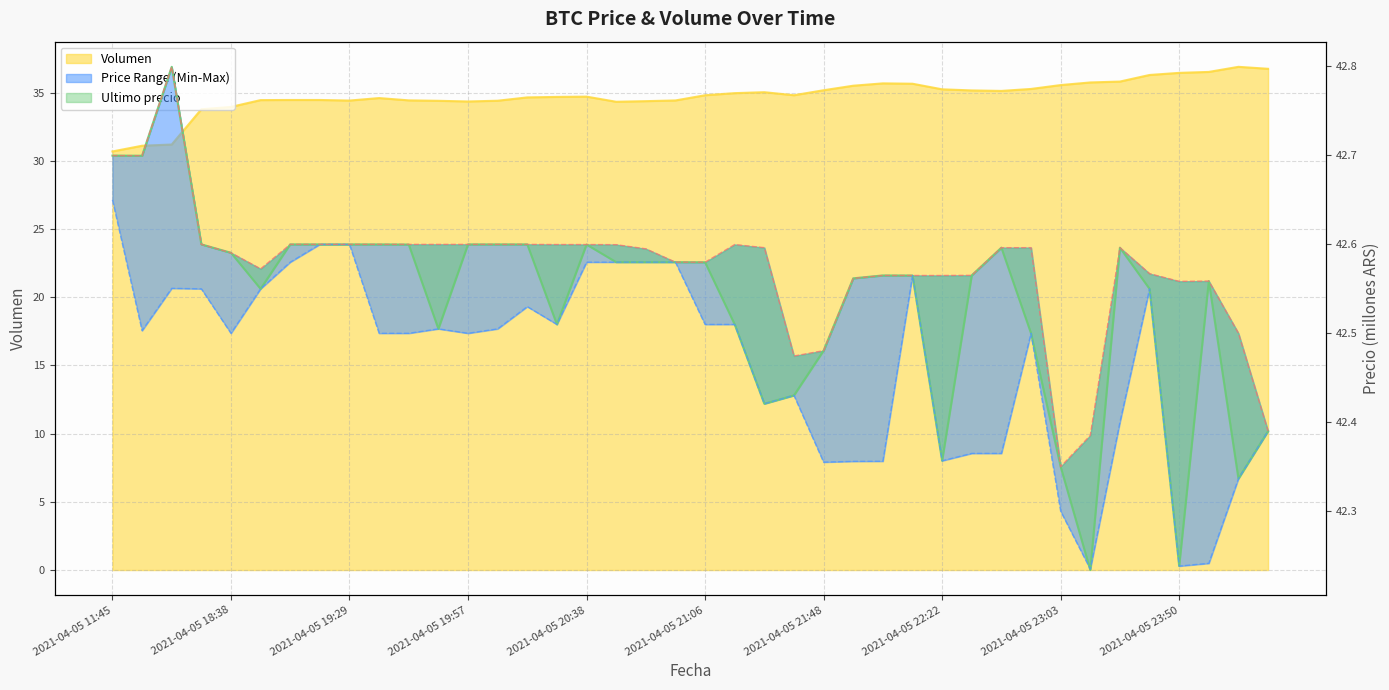

True or false: Maximo has more than 2 interior local peaks.

True